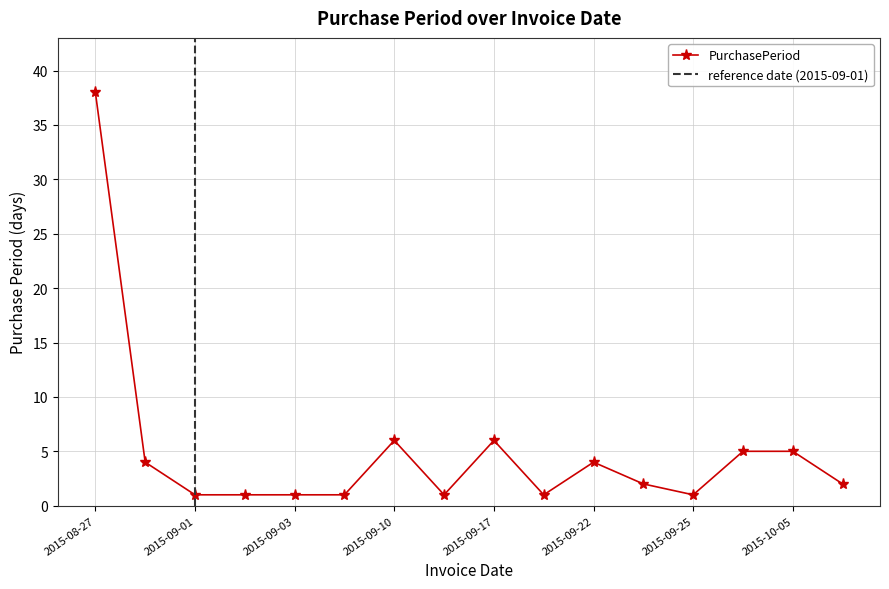

How many data points does each series have?

16